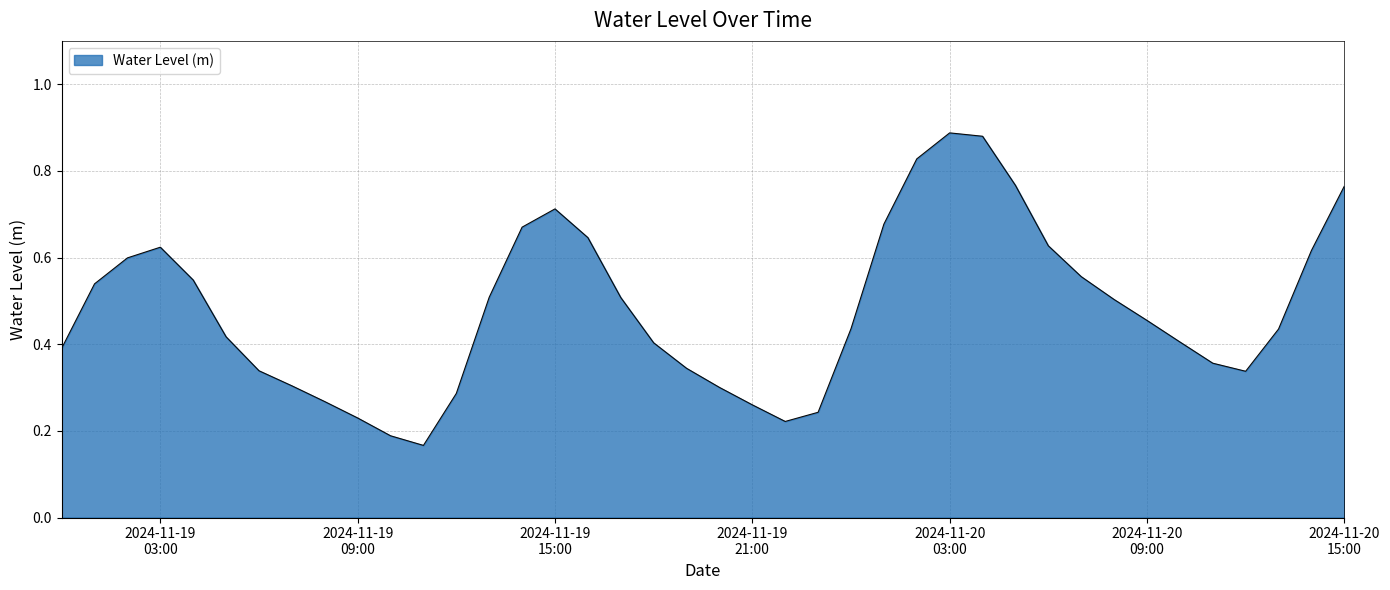

List the labels in order of value, smallest first.

2024-11-19 11:00:00, 2024-11-19 10:00:00, 2024-11-19 22:00:00, 2024-11-19 09:00:00, 2024-11-19 23:00:00, 2024-11-19 21:00:00, 2024-11-19 08:00:00, 2024-11-19 12:00:00, 2024-11-19 20:00:00, 2024-11-19 07:00:00, 2024-11-20 12:00:00, 2024-11-19 06:00:00, 2024-11-19 19:00:00, 2024-11-20 11:00:00, 2024-11-19 00:00:00, 2024-11-19 18:00:00, 2024-11-20 10:00:00, 2024-11-19 05:00:00, 2024-11-20 13:00:00, 2024-11-20 00:00:00, 2024-11-20 09:00:00, 2024-11-20 08:00:00, 2024-11-19 17:00:00, 2024-11-19 13:00:00, 2024-11-19 01:00:00, 2024-11-19 04:00:00, 2024-11-20 07:00:00, 2024-11-19 02:00:00, 2024-11-20 14:00:00, 2024-11-19 03:00:00, 2024-11-20 06:00:00, 2024-11-19 16:00:00, 2024-11-19 14:00:00, 2024-11-20 01:00:00, 2024-11-19 15:00:00, 2024-11-20 15:00:00, 2024-11-20 05:00:00, 2024-11-20 02:00:00, 2024-11-20 04:00:00, 2024-11-20 03:00:00